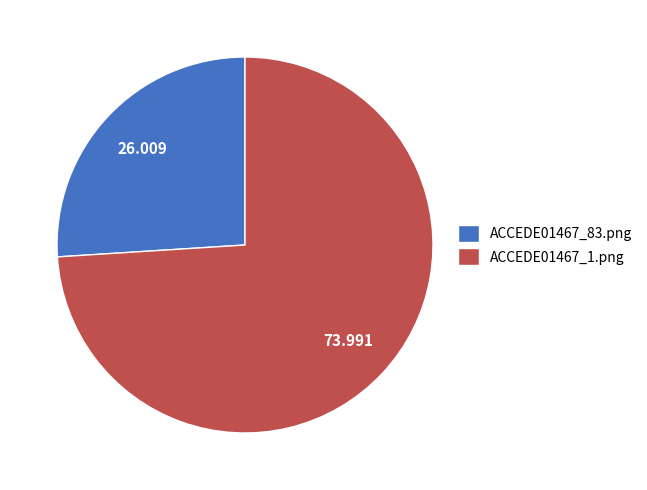

The ACCEDE01467_1.png slice represents 74% of the pie. True or false?

True